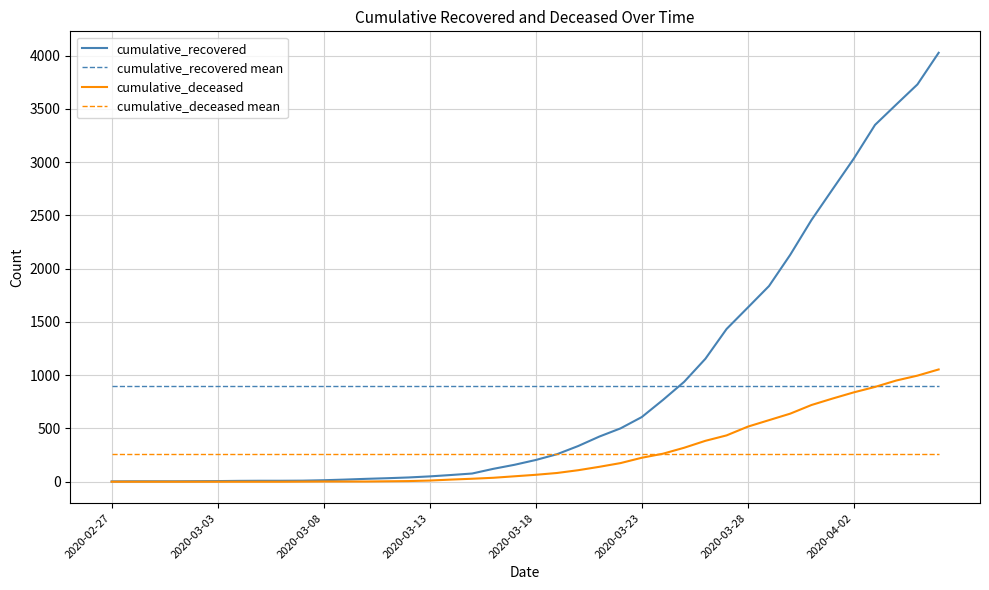

What is the maximum value for cumulative_deceased?

1054.0